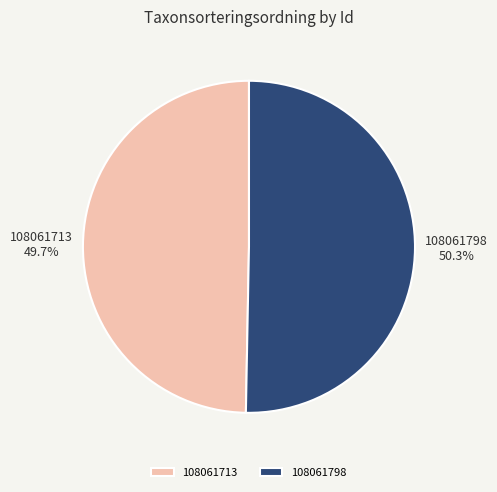

Is it true that 108061798 is 50% of the pie?

True